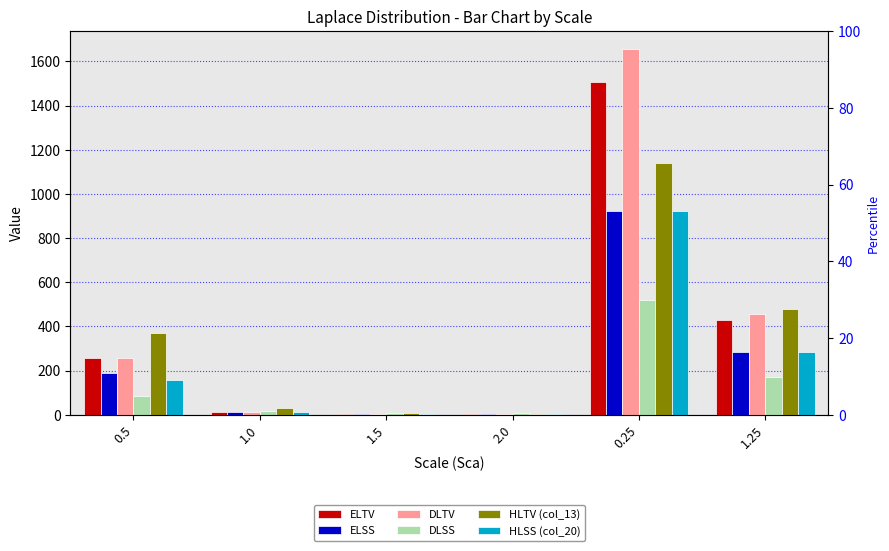

List the series in order of their peak value, highest first.

DLTV, ELTV, HLTV (col_13), ELSS, HLSS (col_20), DLSS